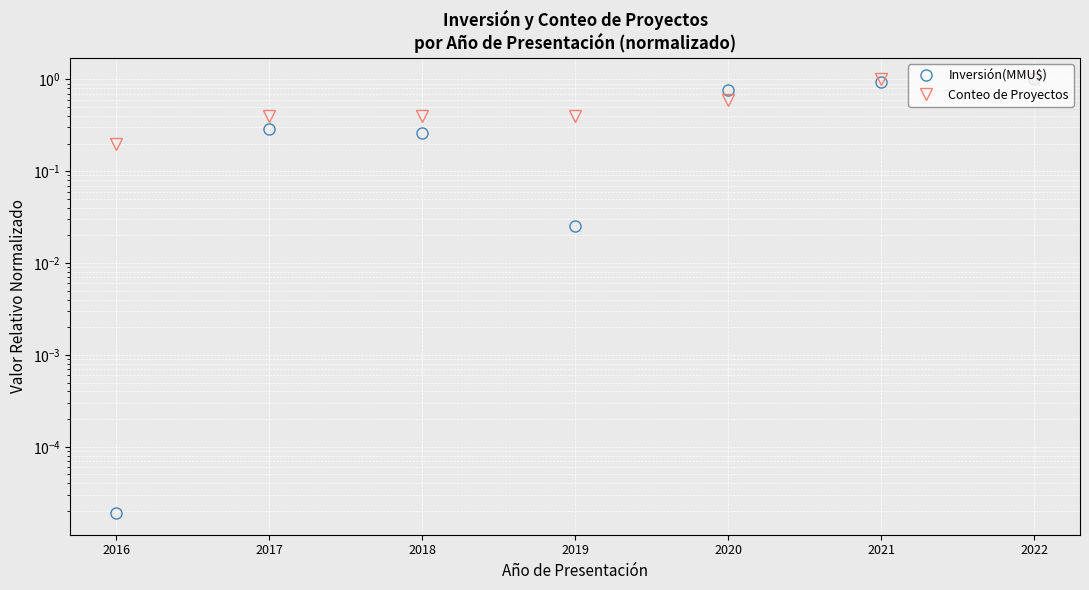

What is the difference between the highest and lowest values at 2017?

0.1